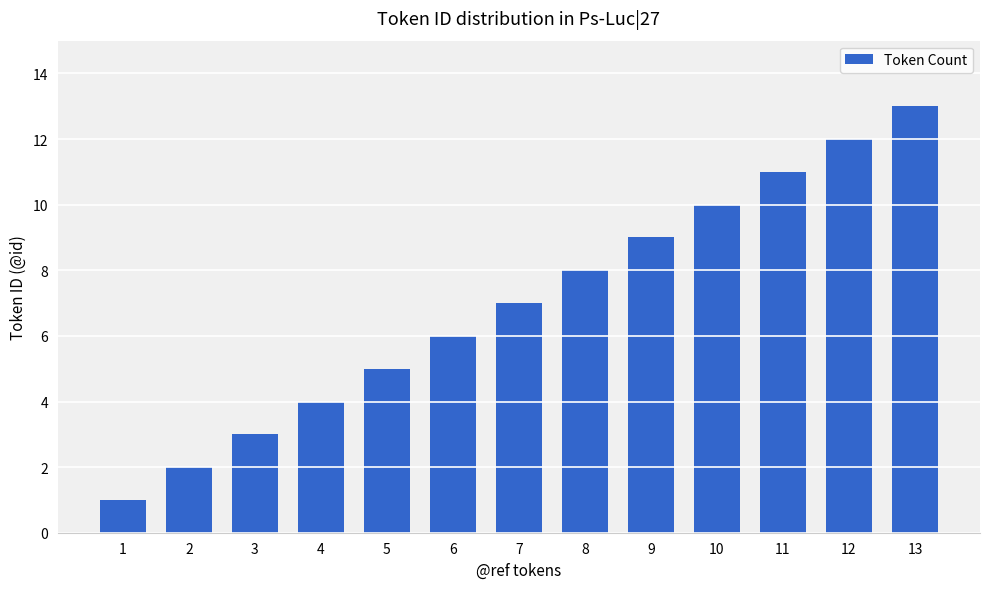

What is the sum of the values at 9 and 11?

20